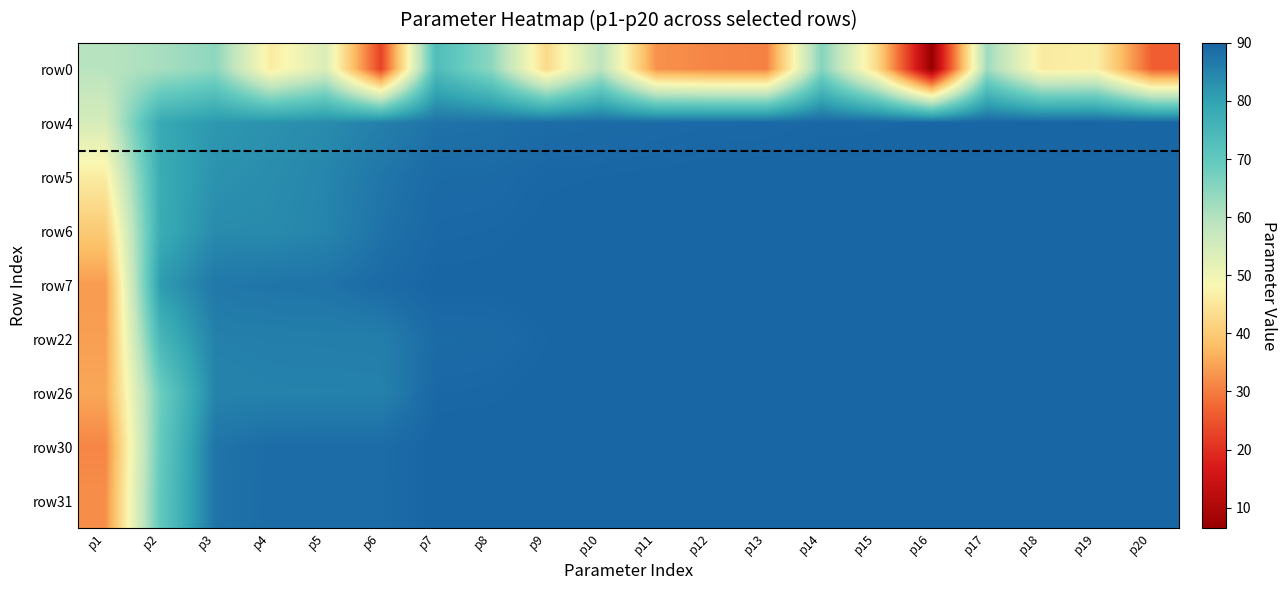

Reading left to right, extract all data points from this chart.

row0: p1=59.4	p2=61.4	p3=64.5	p4=46.1	p5=53.7	p6=22.8	p7=73.4	p8=64.7	p9=42.7	p10=59.0	p11=32.5	p12=31.1	p13=30.6	p14=65.6	p15=42.9	p16=6.5	p17=62.4	p18=46.0	p19=46.7	p20=26.3
row4: p1=54.5	p2=78.5	p3=81.7	p4=82.7	p5=83.6	p6=85.6	p7=87.7	p8=87.9	p9=88.8	p10=89.0	p11=89.1	p12=89.3	p13=89.3	p14=89.6	p15=89.6	p16=89.8	p17=89.9	p18=89.9	p19=89.9	p20=89.9
row5: p1=46.2	p2=77.8	p3=82.5	p4=83.4	p5=84.6	p6=87.2	p7=89.0	p8=89.1	p9=89.6	p10=89.7	p11=89.8	p12=89.8	p13=89.9	p14=89.9	p15=89.9	p16=90.0	p17=90.0	p18=90.0	p19=90.0	p20=90.0
row6: p1=40.0	p2=77.9	p3=83.7	p4=83.7	p5=84.7	p6=87.7	p7=89.4	p8=89.5	p9=89.8	p10=89.9	p11=89.9	p12=90.0	p13=90.0	p14=90.0	p15=90.0	p16=90.0	p17=90.0	p18=90.0	p19=90.0	p20=90.0
row7: p1=33.7	p2=81.0	p3=86.8	p4=87.4	p5=87.6	p6=89.0	p7=89.8	p8=89.8	p9=90.0	p10=90.0	p11=90.0	p12=90.0	p13=90.0	p14=90.0	p15=90.0	p16=90.0	p17=90.0	p18=90.0	p19=90.0	p20=90.0
row22: p1=34.1	p2=75.1	p3=85.4	p4=85.6	p5=85.7	p6=85.8	p7=89.0	p8=89.0	p9=89.7	p10=89.8	p11=89.9	p12=89.9	p13=89.9	p14=90.0	p15=90.0	p16=90.0	p17=90.0	p18=90.0	p19=90.0	p20=90.0
row26: p1=35.1	p2=68.4	p3=84.9	p4=85.2	p5=85.2	p6=85.3	p7=89.5	p8=89.6	p9=89.9	p10=90.0	p11=90.0	p12=90.0	p13=90.0	p14=90.0	p15=90.0	p16=90.0	p17=90.0	p18=90.0	p19=90.0	p20=90.0
row30: p1=31.2	p2=69.4	p3=87.5	p4=88.7	p5=88.7	p6=88.7	p7=90.0	p8=90.0	p9=90.0	p10=90.0	p11=90.0	p12=90.0	p13=90.0	p14=90.0	p15=90.0	p16=90.0	p17=90.0	p18=90.0	p19=90.0	p20=90.0
row31: p1=32.2	p2=70.1	p3=87.5	p4=88.8	p5=88.8	p6=88.8	p7=90.0	p8=90.0	p9=90.0	p10=90.0	p11=90.0	p12=90.0	p13=90.0	p14=90.0	p15=90.0	p16=90.0	p17=90.0	p18=90.0	p19=90.0	p20=90.0